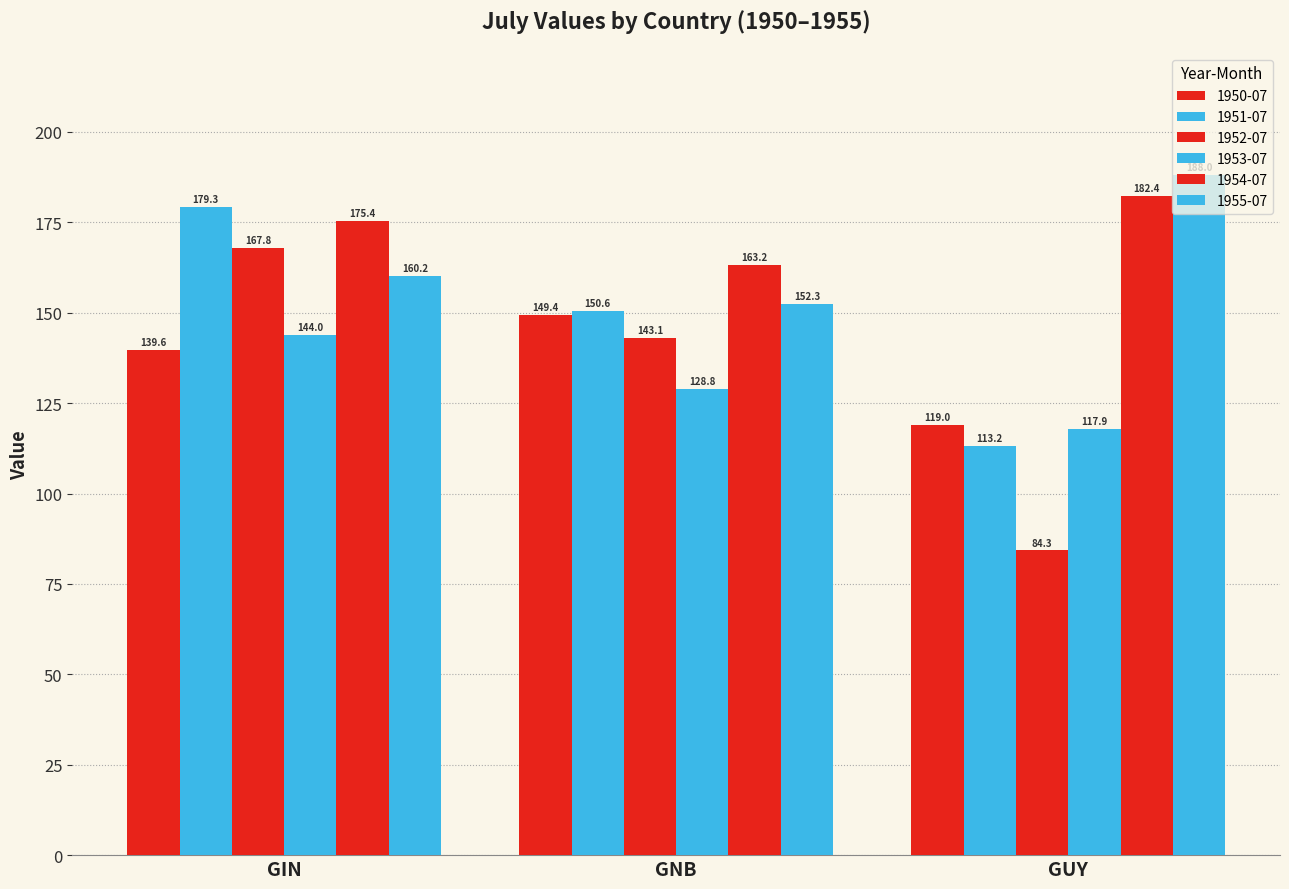

At GNB, list the series in order from largest to smallest.

1954-07, 1955-07, 1951-07, 1950-07, 1952-07, 1953-07